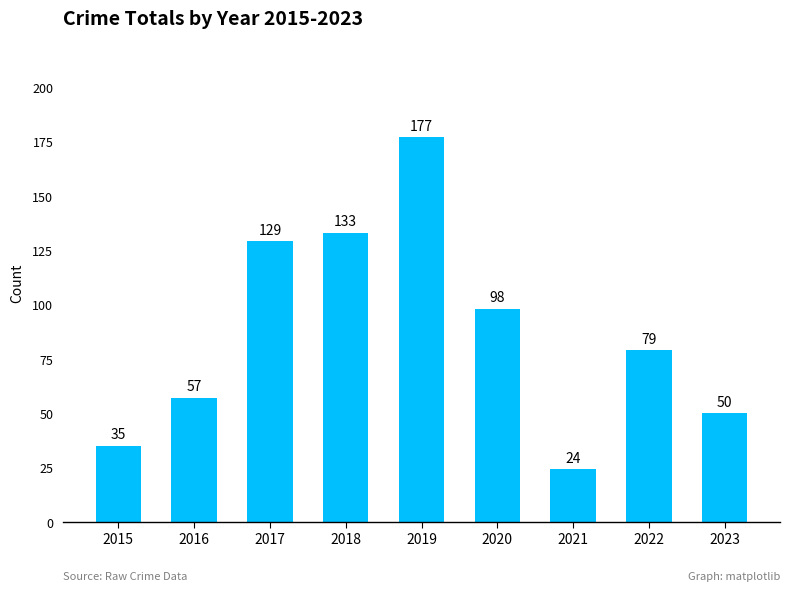

Reading left to right, transcribe all the data shown in this chart.

35	57	129	133	177	98	24	79	50